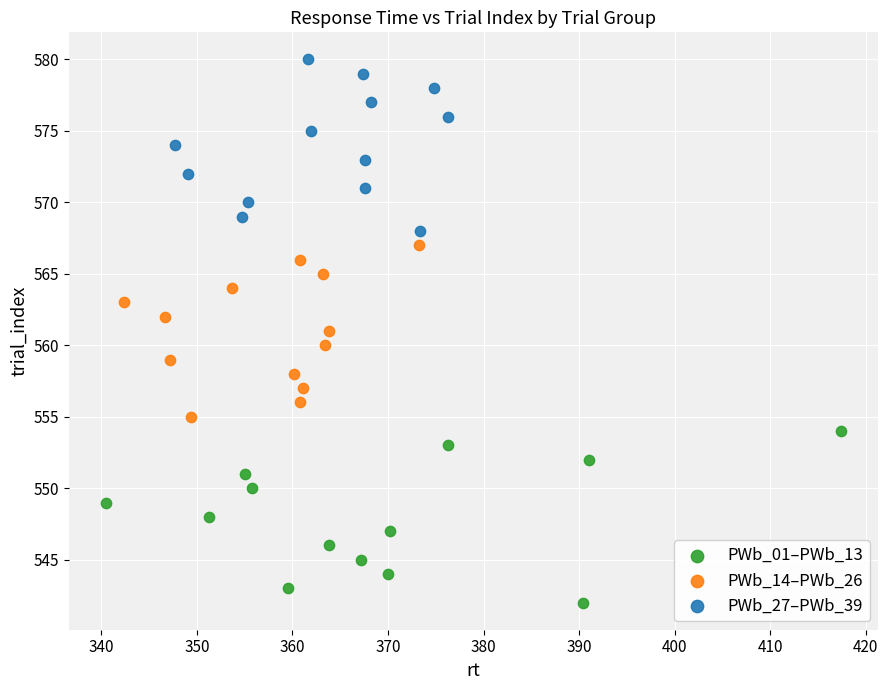

Which series reaches the minimum Y coordinate?

PWb_01–PWb_13